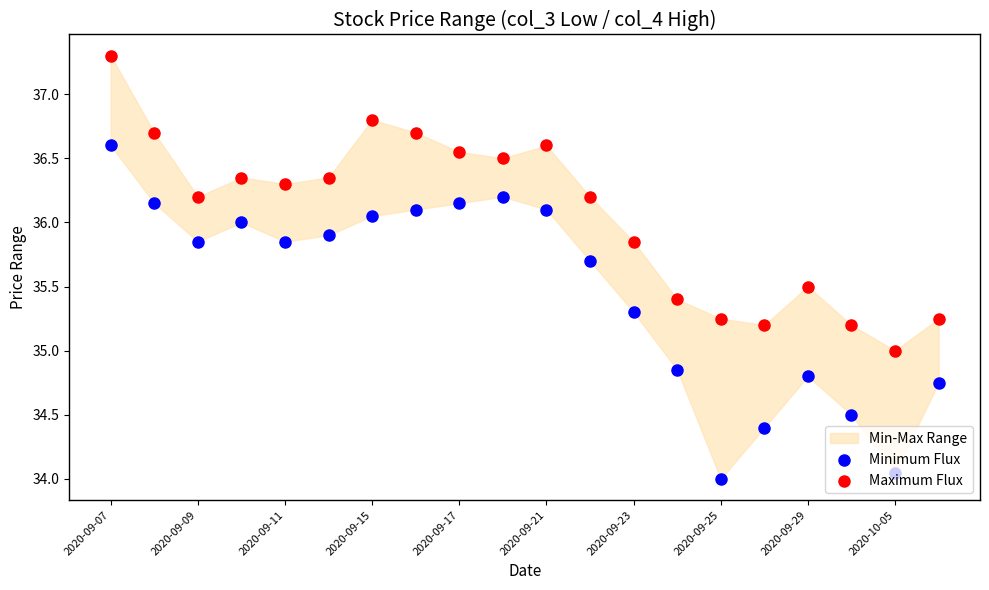

Which series has the largest total across all categories?

Maximum Flux